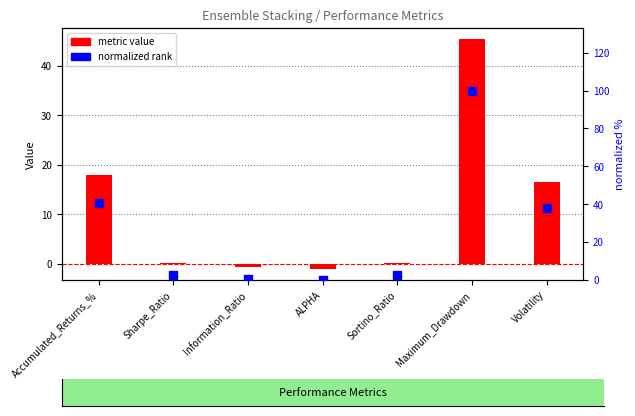

Which series has the largest Y range (max minus min)?

normalized rank